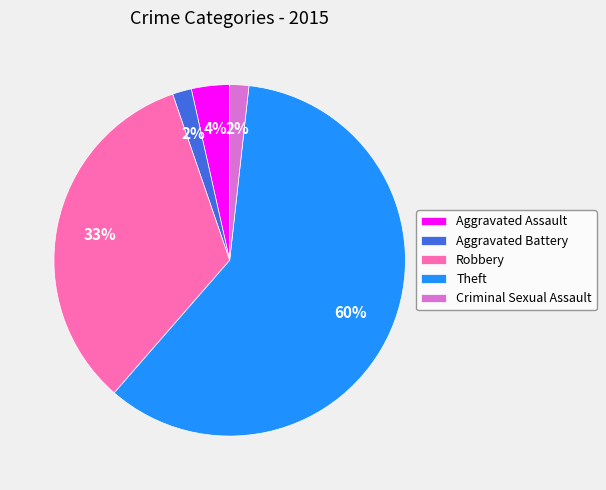

Is there any slice that represents more than half of the pie?

Yes